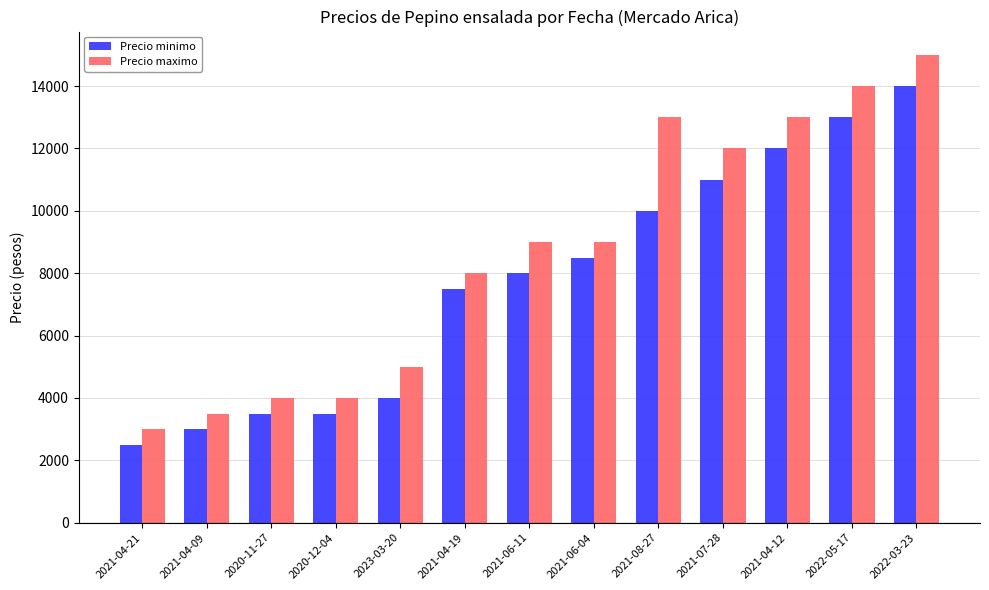

What is the difference between the maximum and second lowest values in the Precio minimo series?

11000